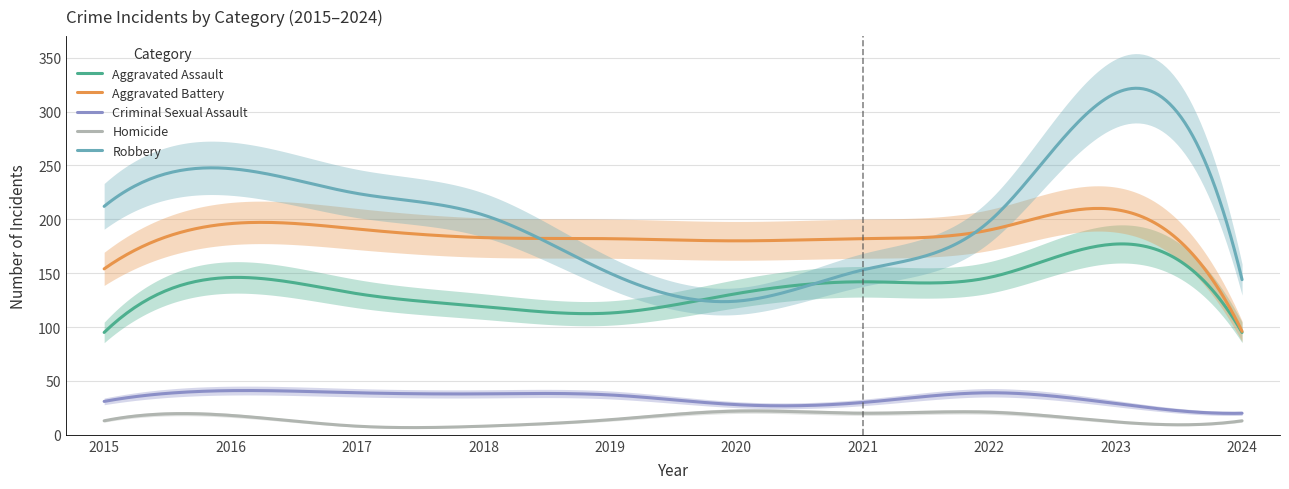

Rank the series by their maximum value, from highest to lowest.

Robbery, Aggravated Battery, Aggravated Assault, Criminal Sexual Assault, Homicide